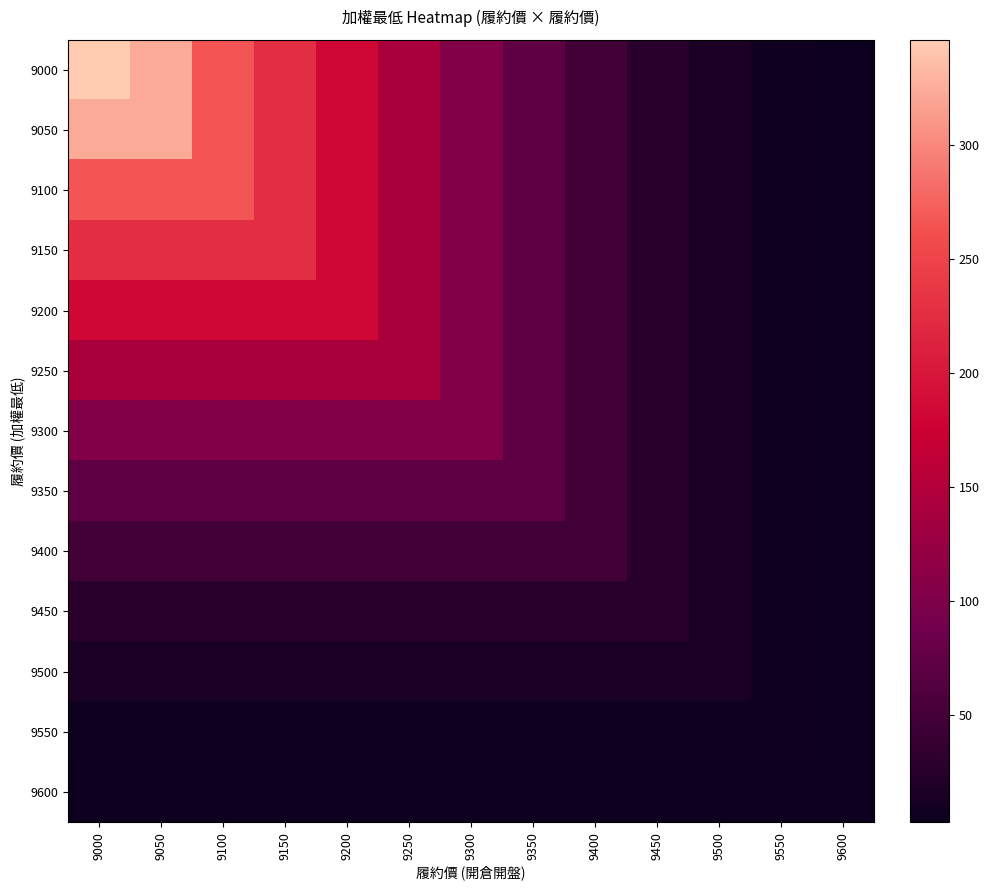

Reading left to right, what are all the values shown in this chart?

9000: 9000=346.0	9050=323.0	9100=267.0	9150=225.0	9200=183.0	9250=142.0	9300=104.0	9350=73.0	9400=48.5	9450=28.5	9500=15.5	9550=7.3	9600=3.3
9050: 9000=323.0	9050=323.0	9100=267.0	9150=225.0	9200=183.0	9250=142.0	9300=104.0	9350=73.0	9400=48.5	9450=28.5	9500=15.5	9550=7.3	9600=3.3
9100: 9000=267.0	9050=267.0	9100=267.0	9150=225.0	9200=183.0	9250=142.0	9300=104.0	9350=73.0	9400=48.5	9450=28.5	9500=15.5	9550=7.3	9600=3.3
9150: 9000=225.0	9050=225.0	9100=225.0	9150=225.0	9200=183.0	9250=142.0	9300=104.0	9350=73.0	9400=48.5	9450=28.5	9500=15.5	9550=7.3	9600=3.3
9200: 9000=183.0	9050=183.0	9100=183.0	9150=183.0	9200=183.0	9250=142.0	9300=104.0	9350=73.0	9400=48.5	9450=28.5	9500=15.5	9550=7.3	9600=3.3
9250: 9000=142.0	9050=142.0	9100=142.0	9150=142.0	9200=142.0	9250=142.0	9300=104.0	9350=73.0	9400=48.5	9450=28.5	9500=15.5	9550=7.3	9600=3.3
9300: 9000=104.0	9050=104.0	9100=104.0	9150=104.0	9200=104.0	9250=104.0	9300=104.0	9350=73.0	9400=48.5	9450=28.5	9500=15.5	9550=7.3	9600=3.3
9350: 9000=73.0	9050=73.0	9100=73.0	9150=73.0	9200=73.0	9250=73.0	9300=73.0	9350=73.0	9400=48.5	9450=28.5	9500=15.5	9550=7.3	9600=3.3
9400: 9000=48.5	9050=48.5	9100=48.5	9150=48.5	9200=48.5	9250=48.5	9300=48.5	9350=48.5	9400=48.5	9450=28.5	9500=15.5	9550=7.3	9600=3.3
9450: 9000=28.5	9050=28.5	9100=28.5	9150=28.5	9200=28.5	9250=28.5	9300=28.5	9350=28.5	9400=28.5	9450=28.5	9500=15.5	9550=7.3	9600=3.3
9500: 9000=15.5	9050=15.5	9100=15.5	9150=15.5	9200=15.5	9250=15.5	9300=15.5	9350=15.5	9400=15.5	9450=15.5	9500=15.5	9550=7.3	9600=3.3
9550: 9000=7.3	9050=7.3	9100=7.3	9150=7.3	9200=7.3	9250=7.3	9300=7.3	9350=7.3	9400=7.3	9450=7.3	9500=7.3	9550=7.3	9600=3.3
9600: 9000=3.3	9050=3.3	9100=3.3	9150=3.3	9200=3.3	9250=3.3	9300=3.3	9350=3.3	9400=3.3	9450=3.3	9500=3.3	9550=3.3	9600=3.3